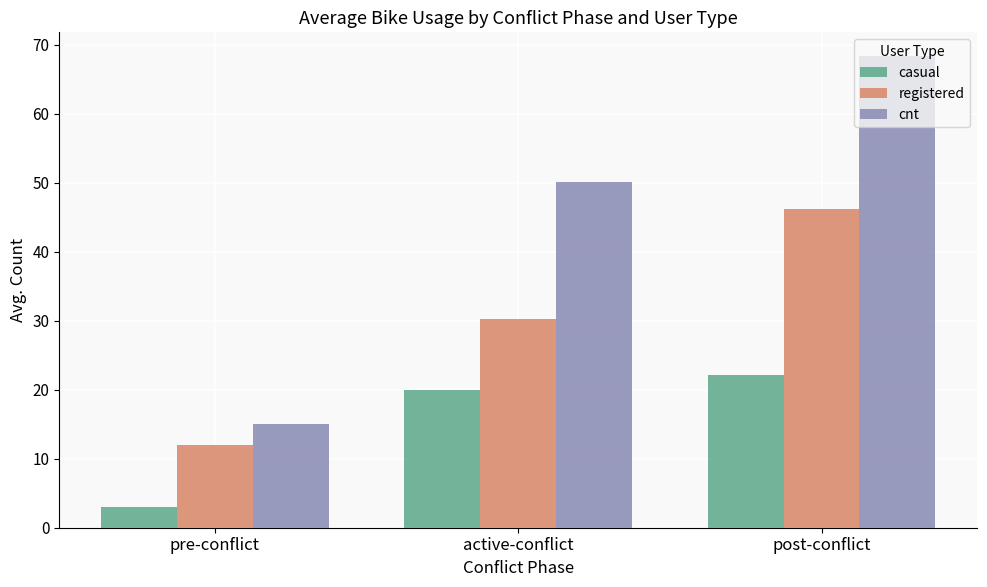

Is the value of registered at pre-conflict greater than the value of casual at pre-conflict?

Yes